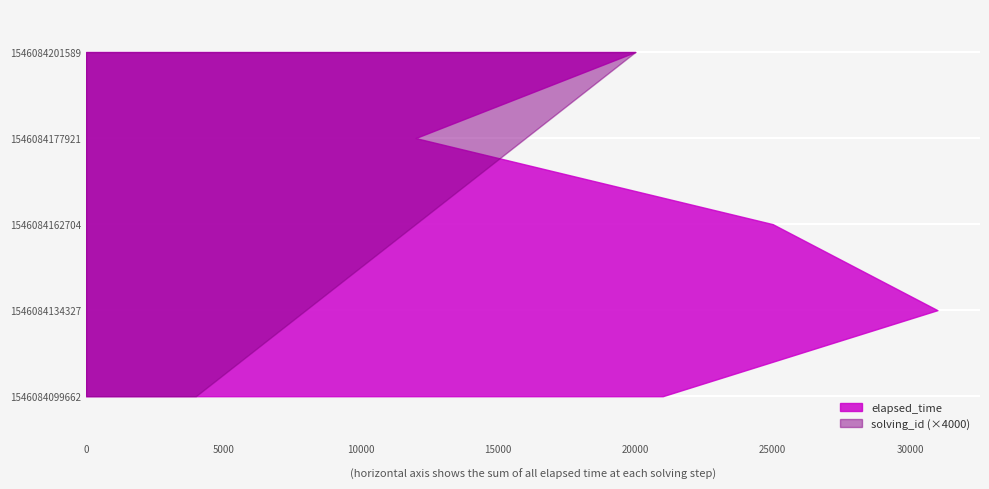

Reading left to right, extract all data points from this chart.

elapsed_time: 21000	31000	25000	12000	20000
solving_id: 1	2	3	4	5